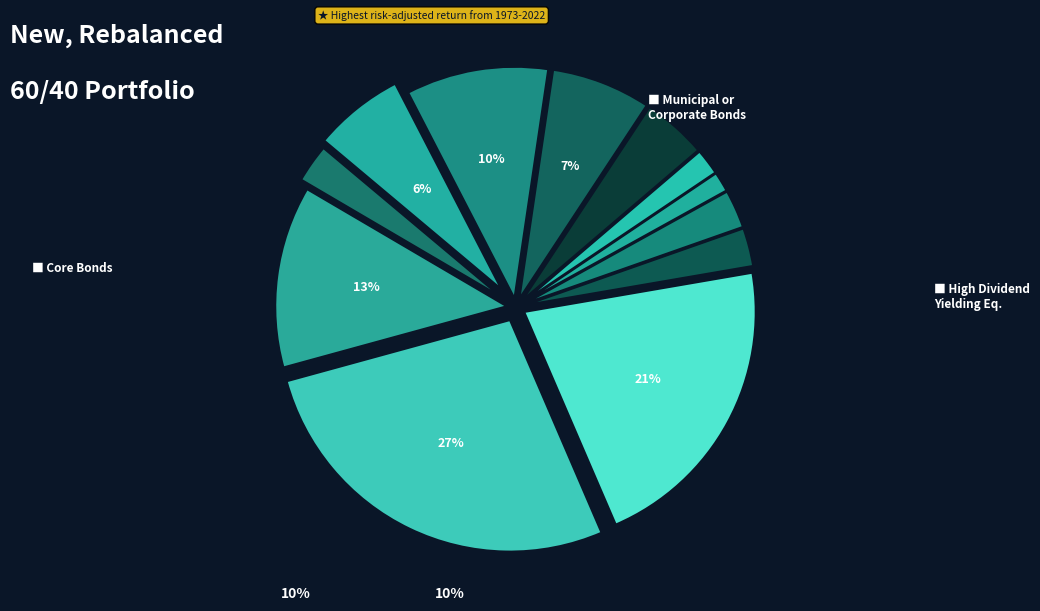

Count the number of slices in the pie.

12